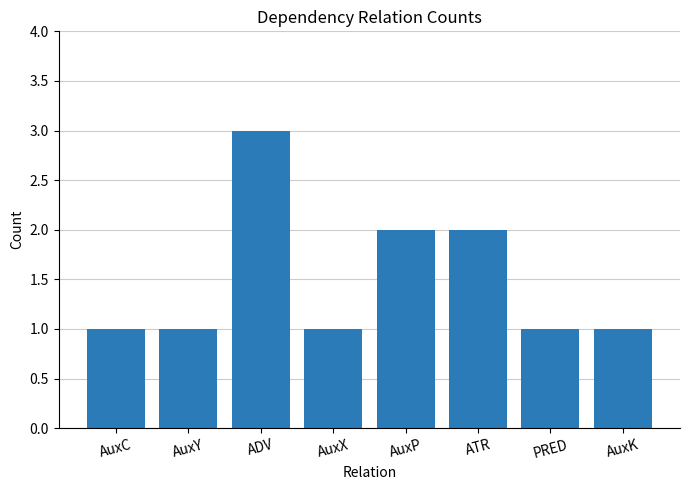

Reading right to left, list all the values displayed in this chart.

1	1	2	2	1	3	1	1